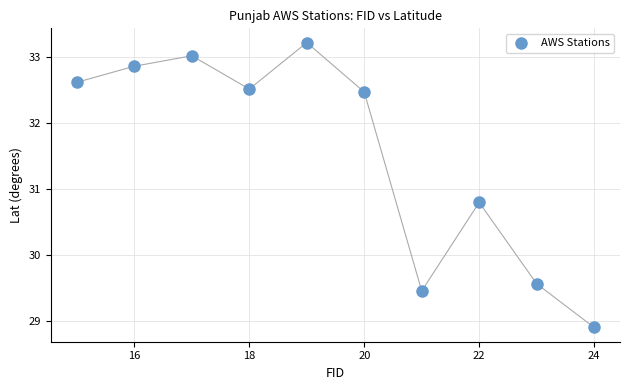

What is the range of X values (max minus min)?

9.0